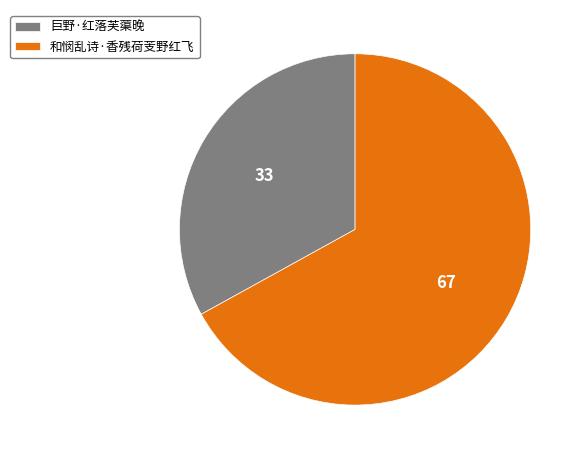

Combined, do 巨野·红落芙蕖晚 and 和悯乱诗·香残荷芰野红飞 account for over 50%?

Yes